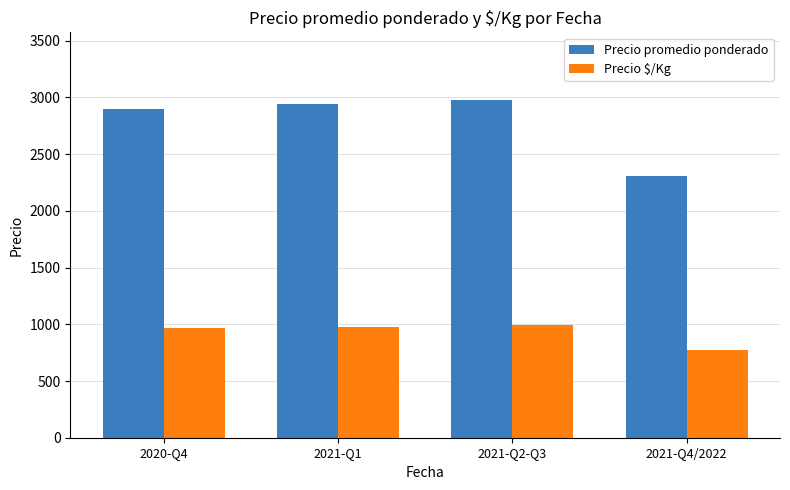

True or false: Precio $/Kg has a value of 1520 at 2020-Q4.

False